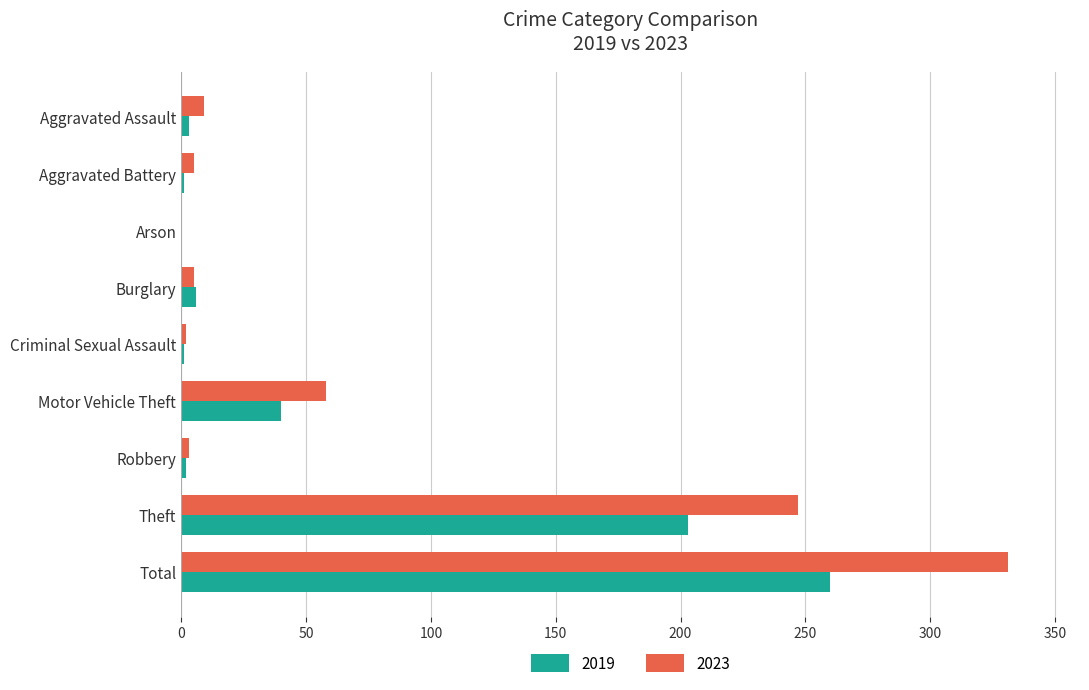

Which series has the largest total across all categories?

2023